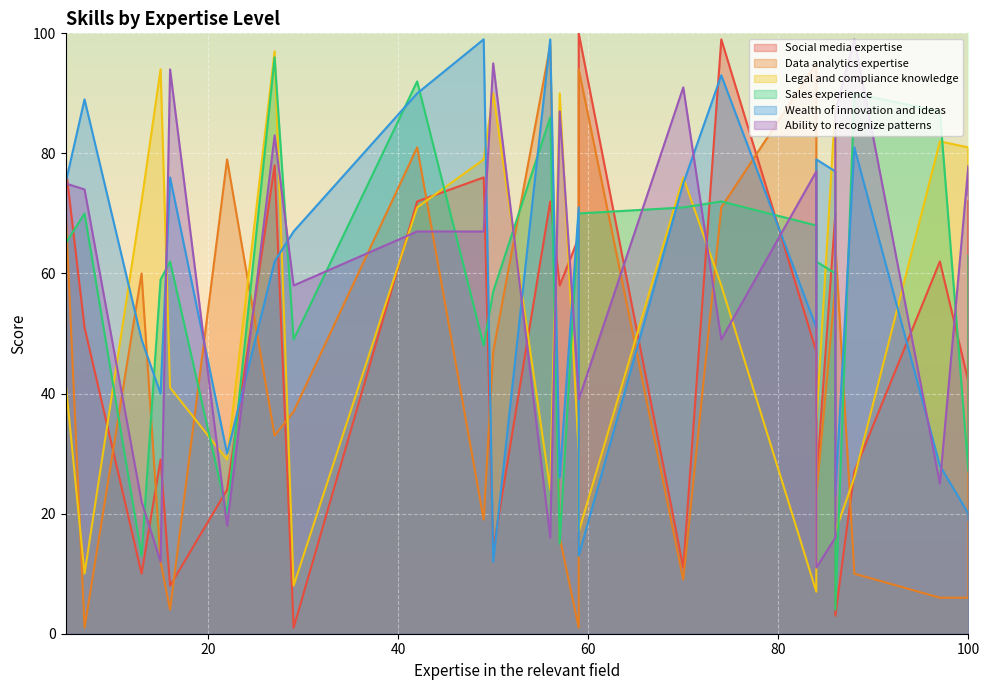

What is the average value of the Social media expertise series?

48